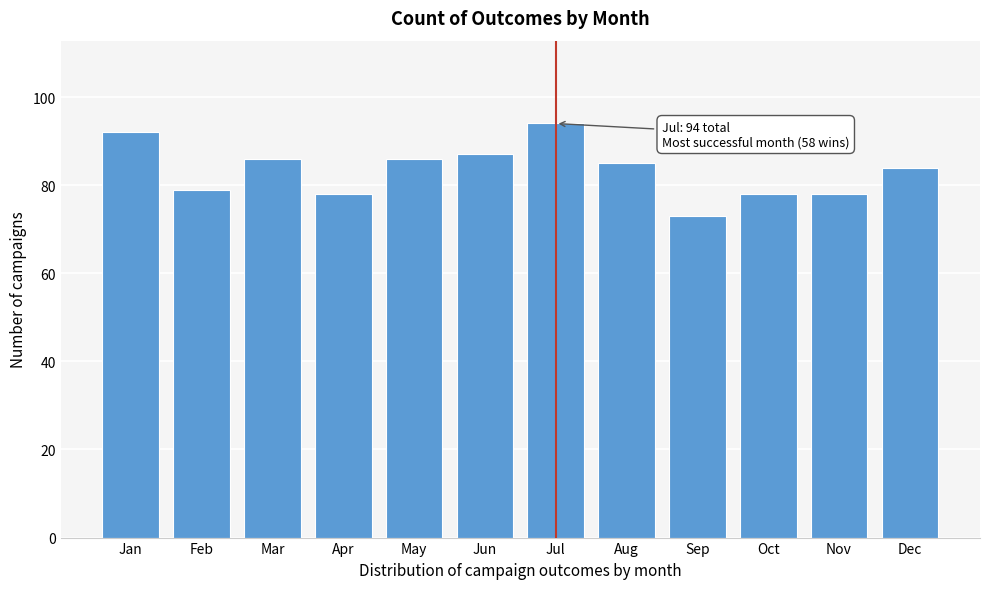

Reading right to left, transcribe all the data shown in this chart.

Dec=84	Nov=78	Oct=78	Sep=73	Aug=85	Jul=94	Jun=87	May=86	Apr=78	Mar=86	Feb=79	Jan=92